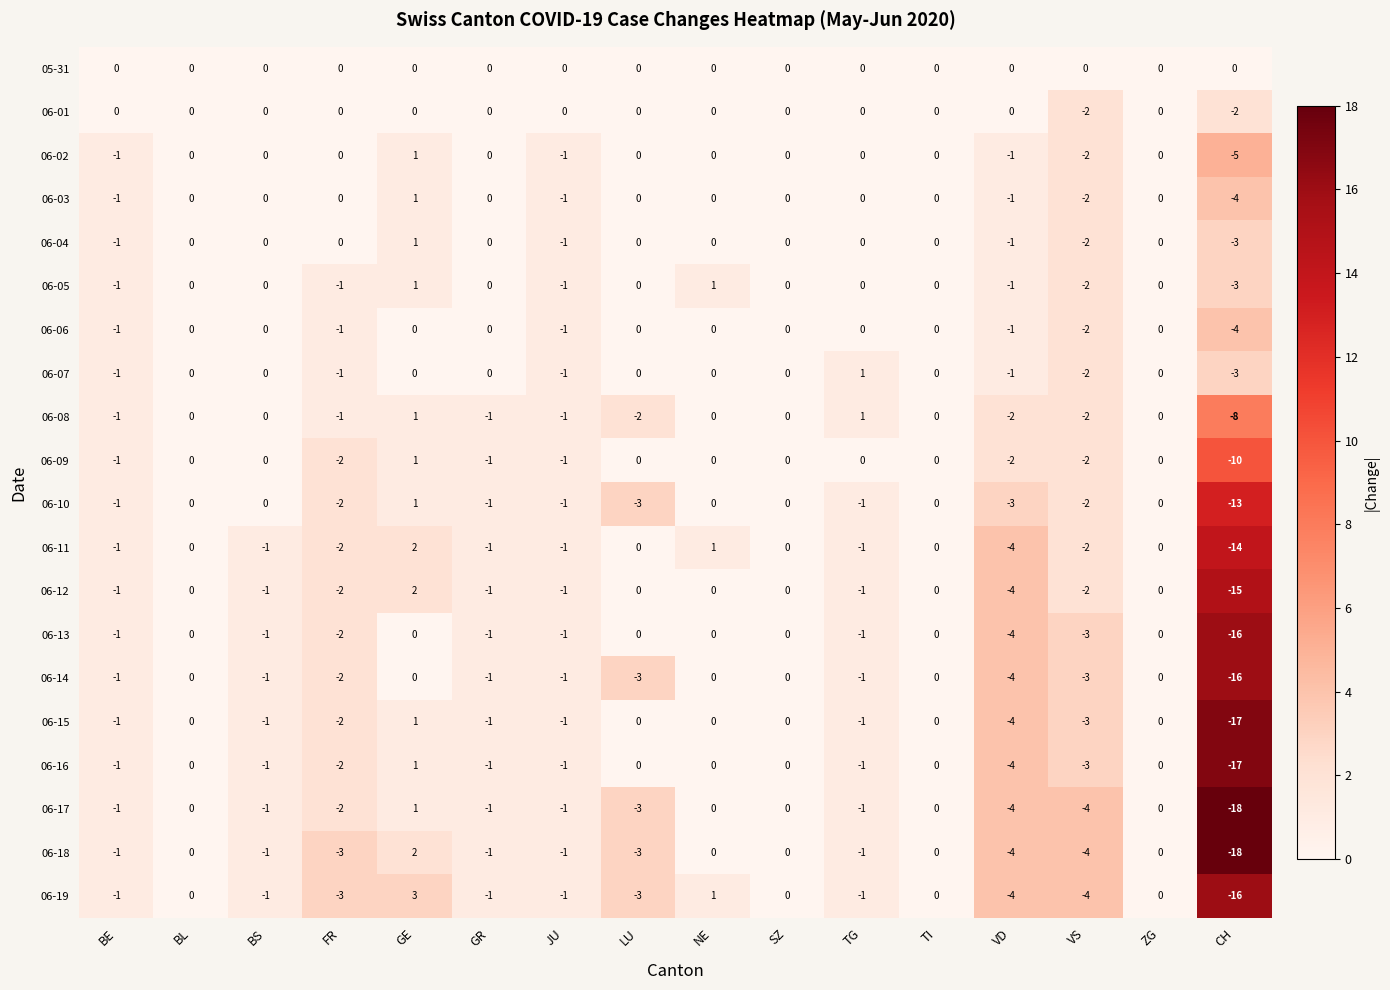

What is the difference between the maximum and minimum values in the 06-07 series?

4